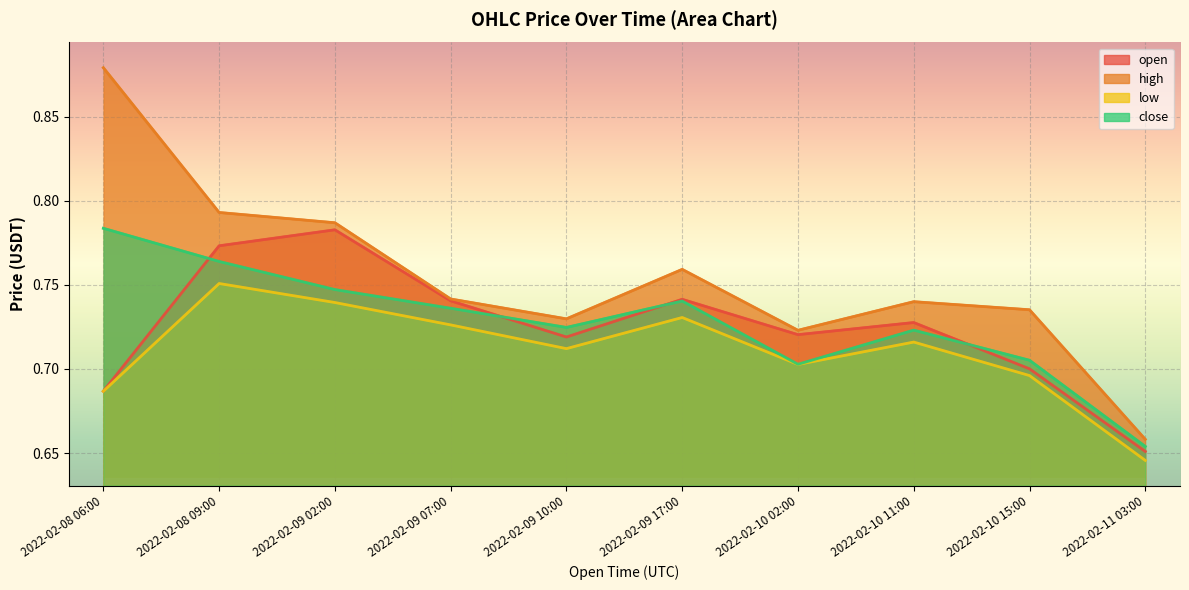

How many interior local peaks does the low series have?

3